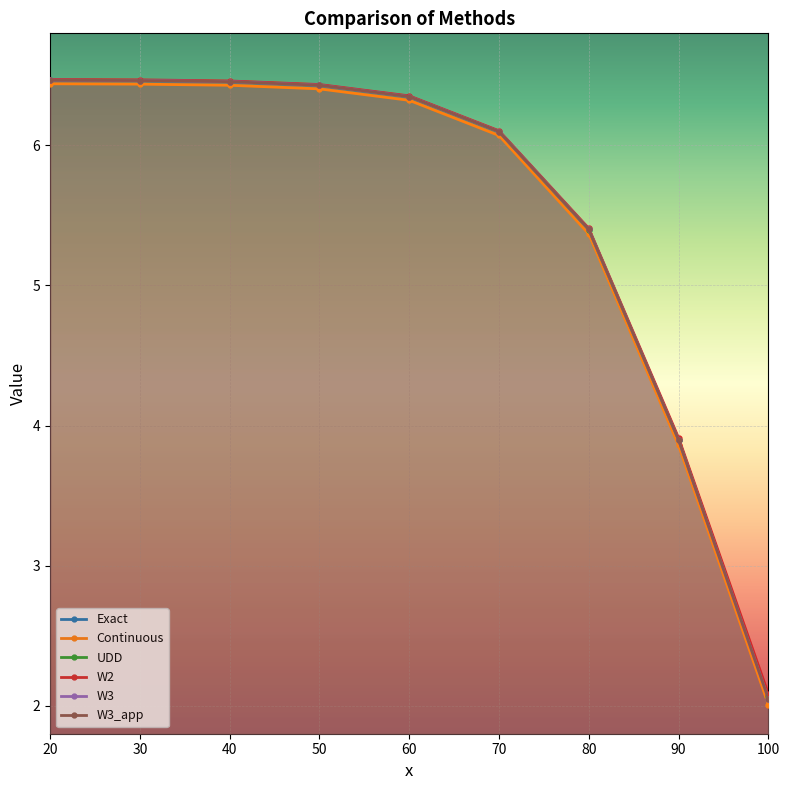

What is the lowest value of the W3 series?

2.0